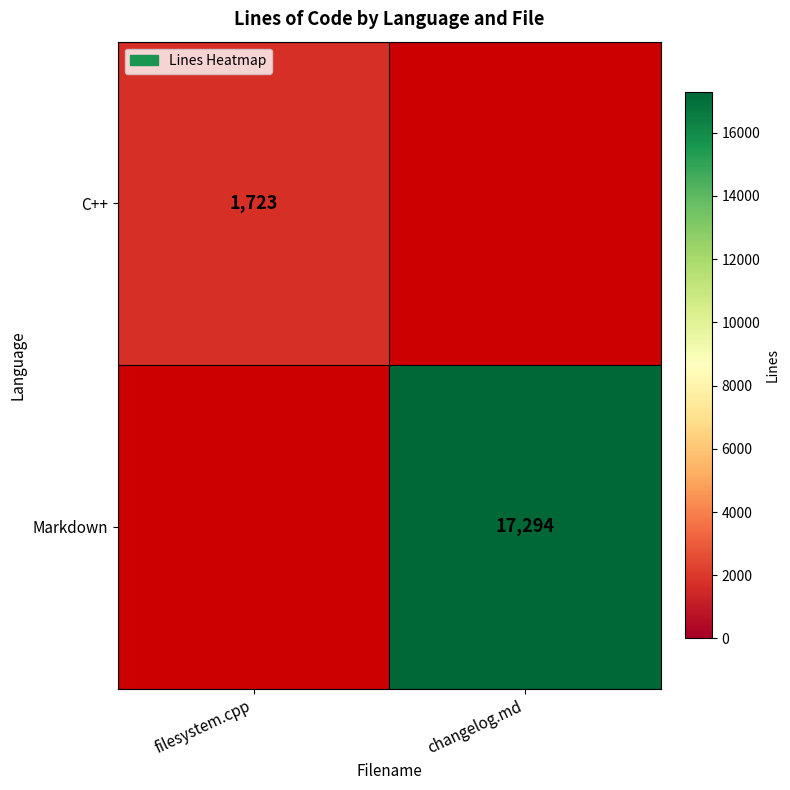

The value of Markdown at changelog.md is 5161. True or false?

False